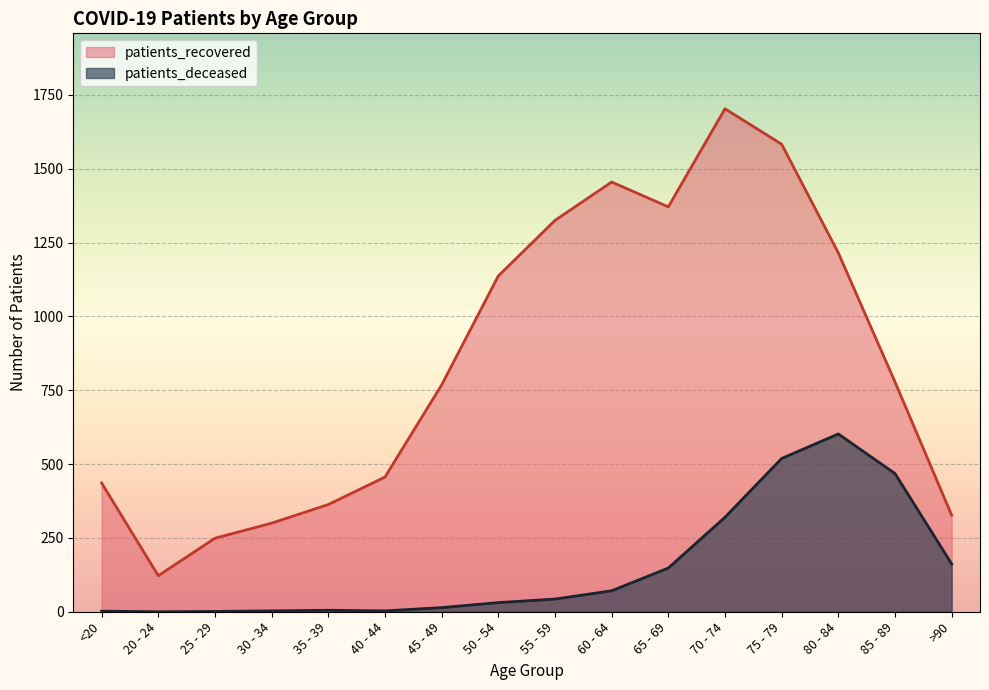

What is the sum of the patients_recovered values at >90 and 75 - 79?

1910